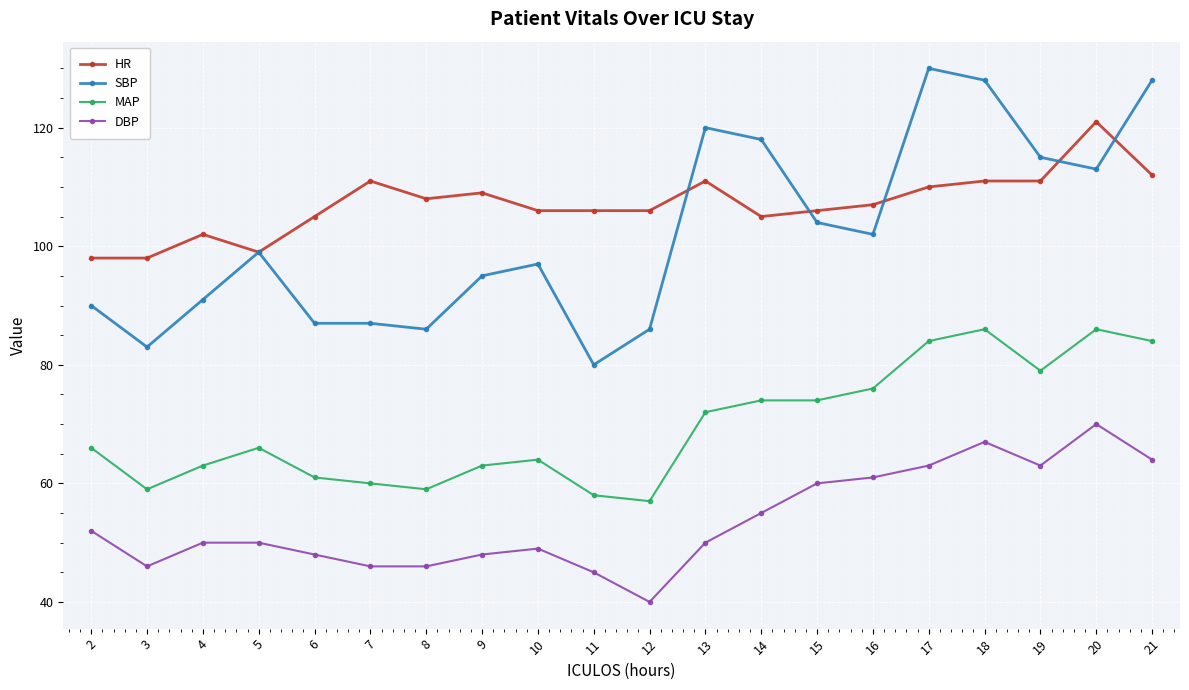

Which category has the highest value across all series?

17